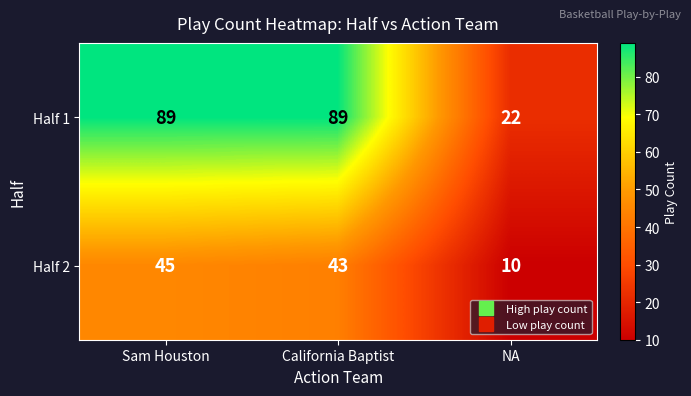

What is the greatest value displayed?

89